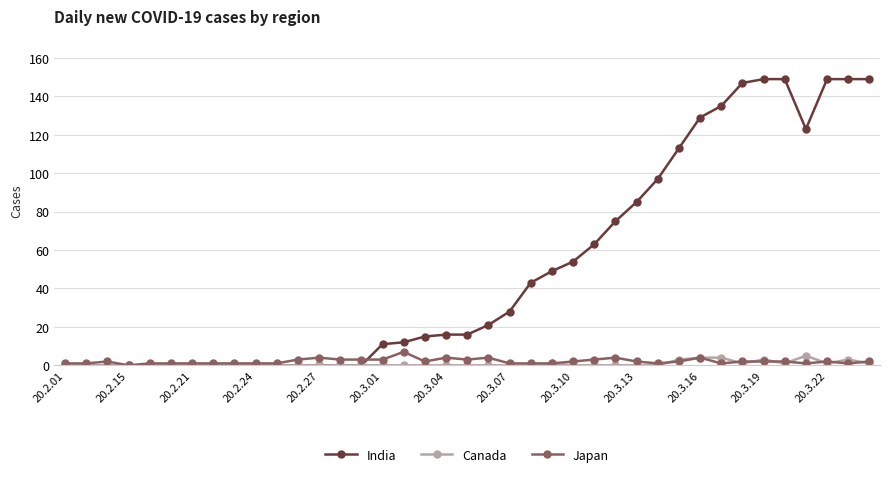

Which series has the widest spread of values?

India